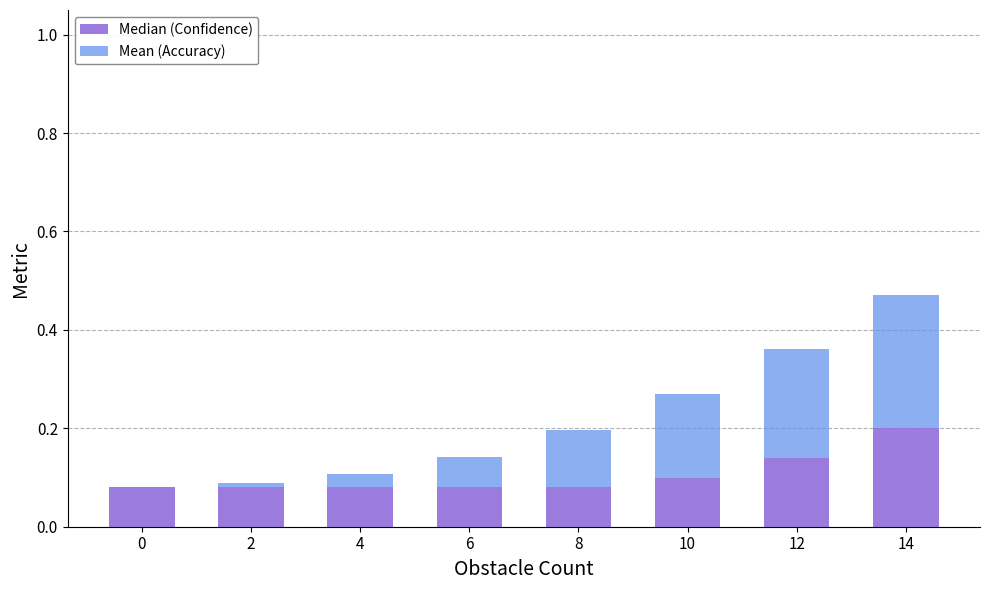

What is the sum of all Median (Confidence) values?

0.8